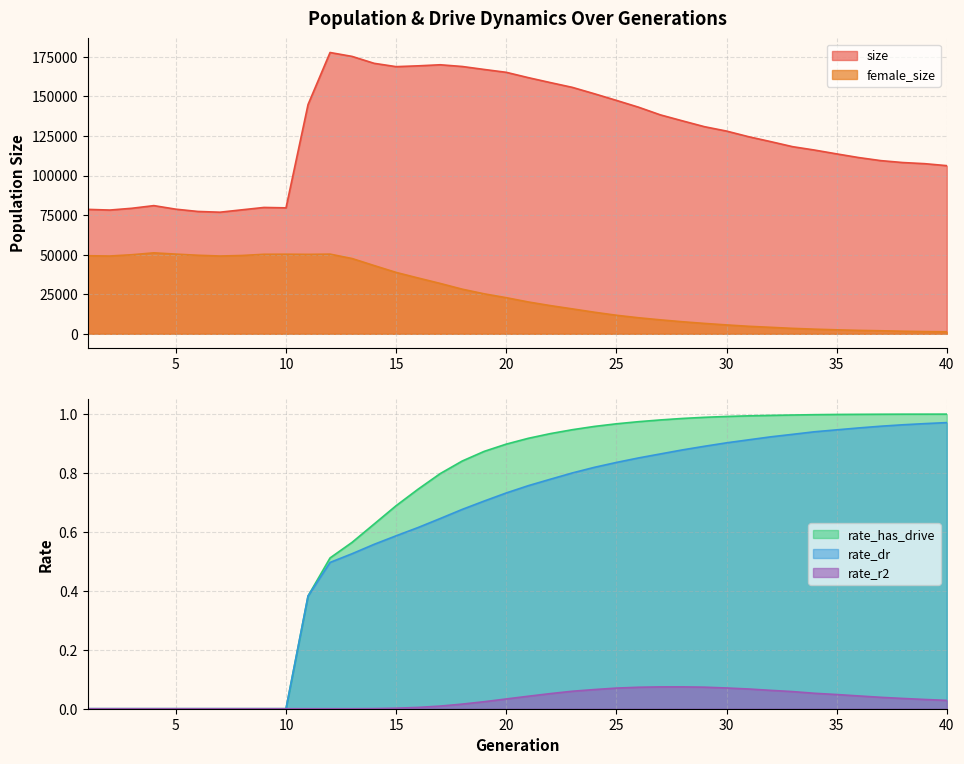

What is the difference between the highest and lowest values at 40?

106239.0